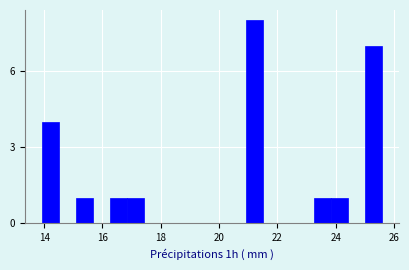

Around what value on the x-axis is the tallest bar? Give the approximate position of its centre, as read against the axis.

21.2